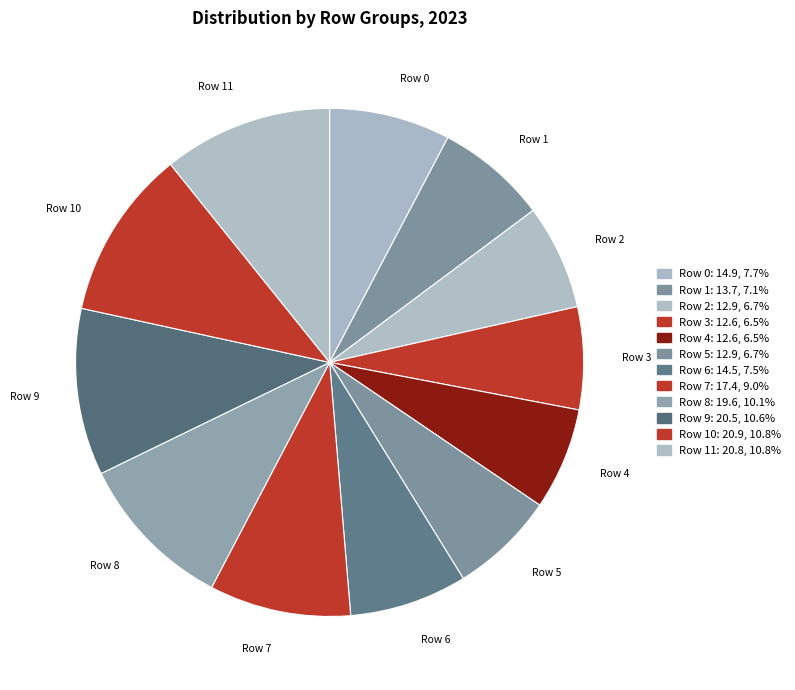

Count the number of slices in the pie.

12